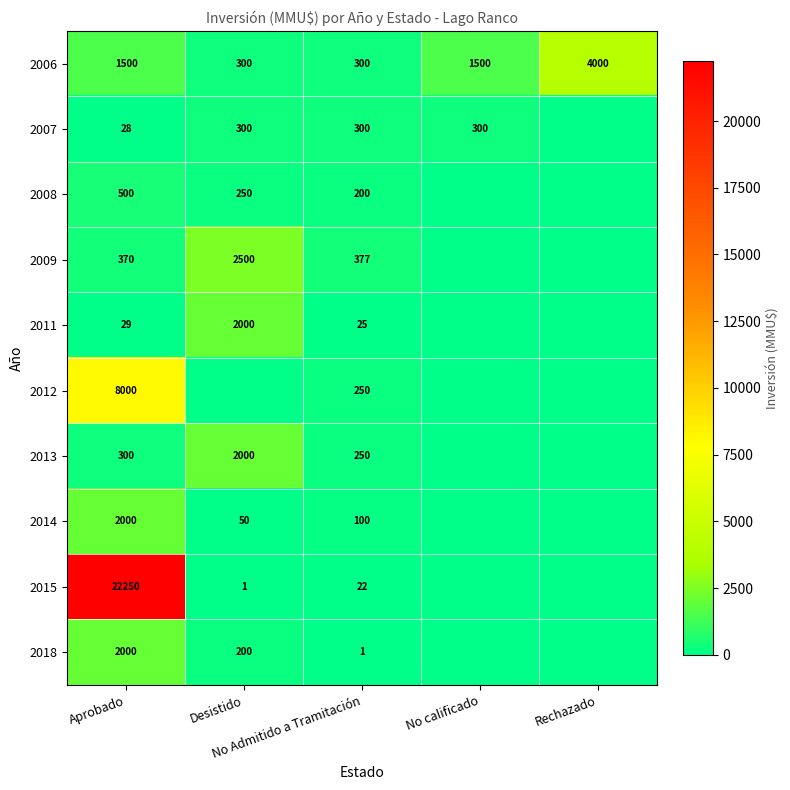

Is it true that 2006 equals 108 at No Admitido a Tramitación?

False